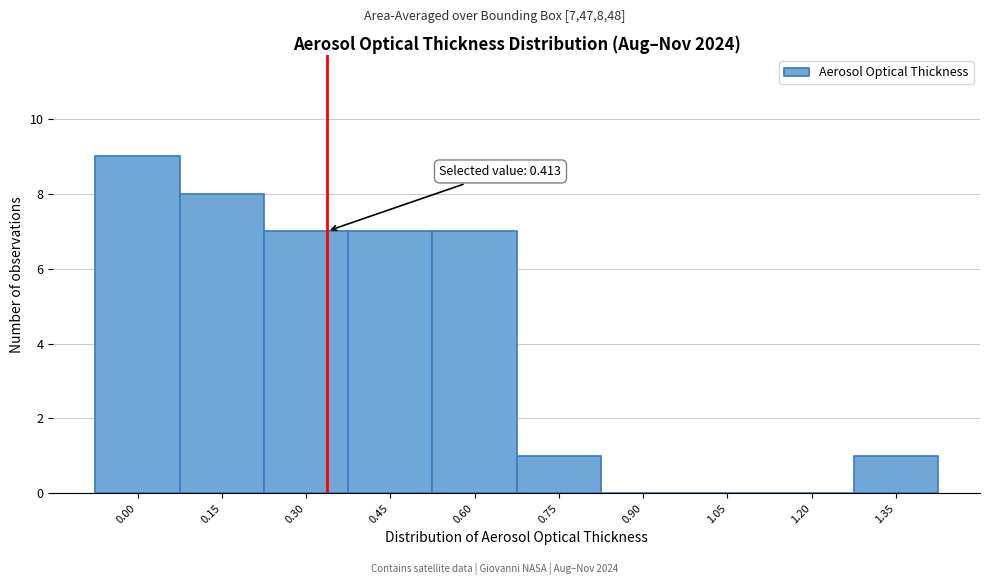

Reading left to right, list all the values displayed in this chart.

0.00=9	0.15=8	0.30=7	0.45=7	0.60=7	0.75=1	0.90=0	1.05=0	1.20=0	1.35=1